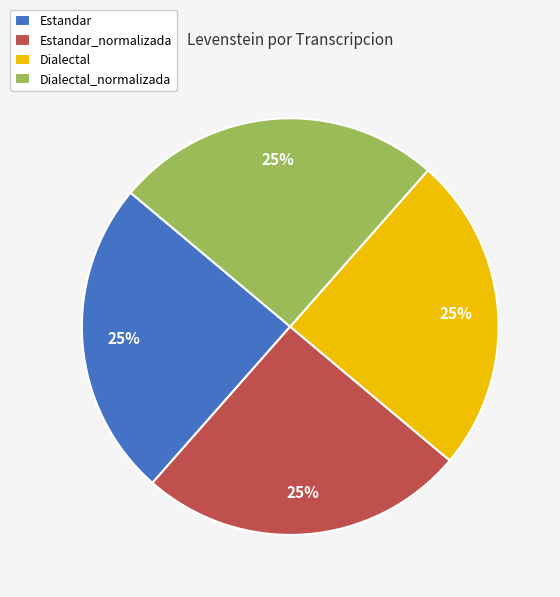

The Estandar slice represents 25% of the pie. True or false?

True